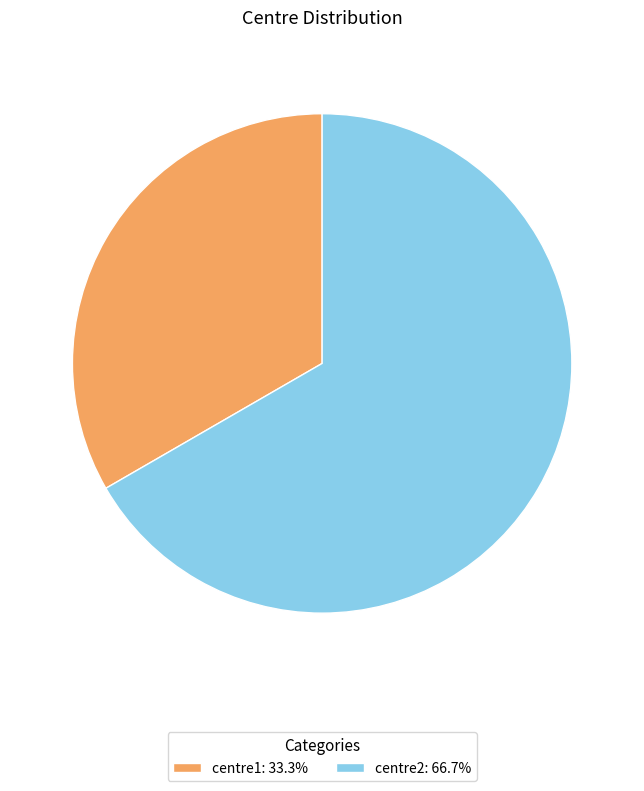

Which slice represents more than half of the pie?

centre2